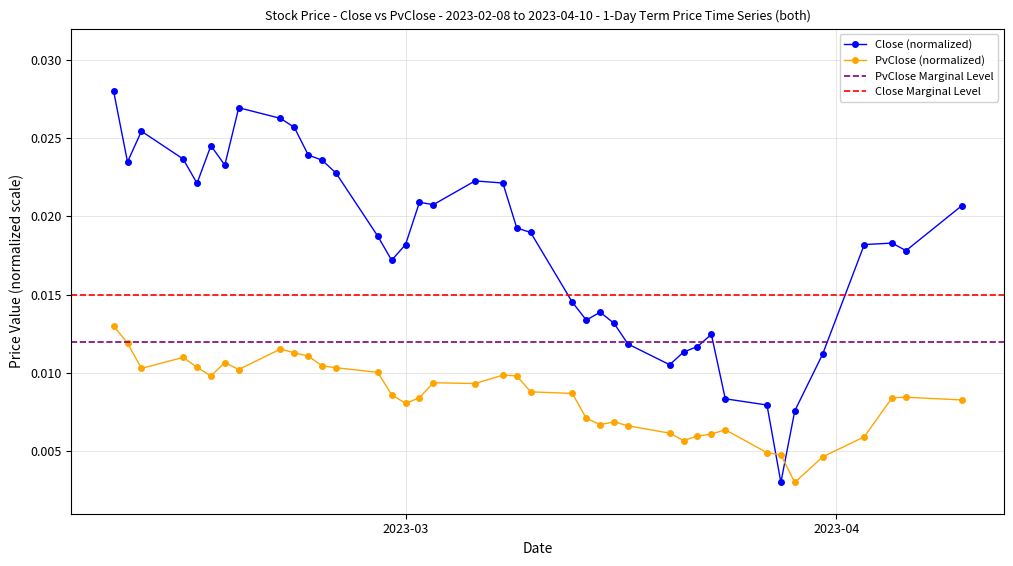

True or false: Close (normalized) has more than 2 interior local peaks.

True